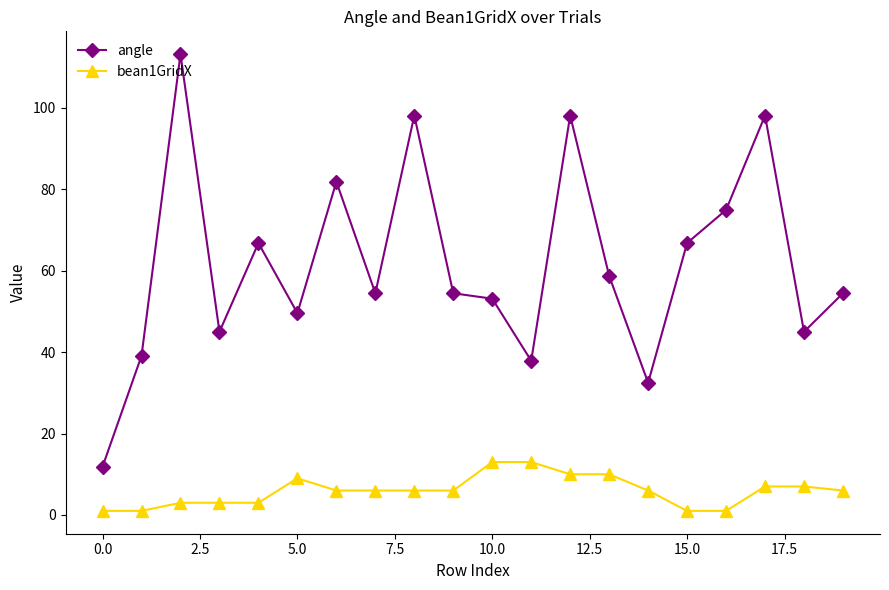

What is the value of the angle point at the 13th from the left?

98.1